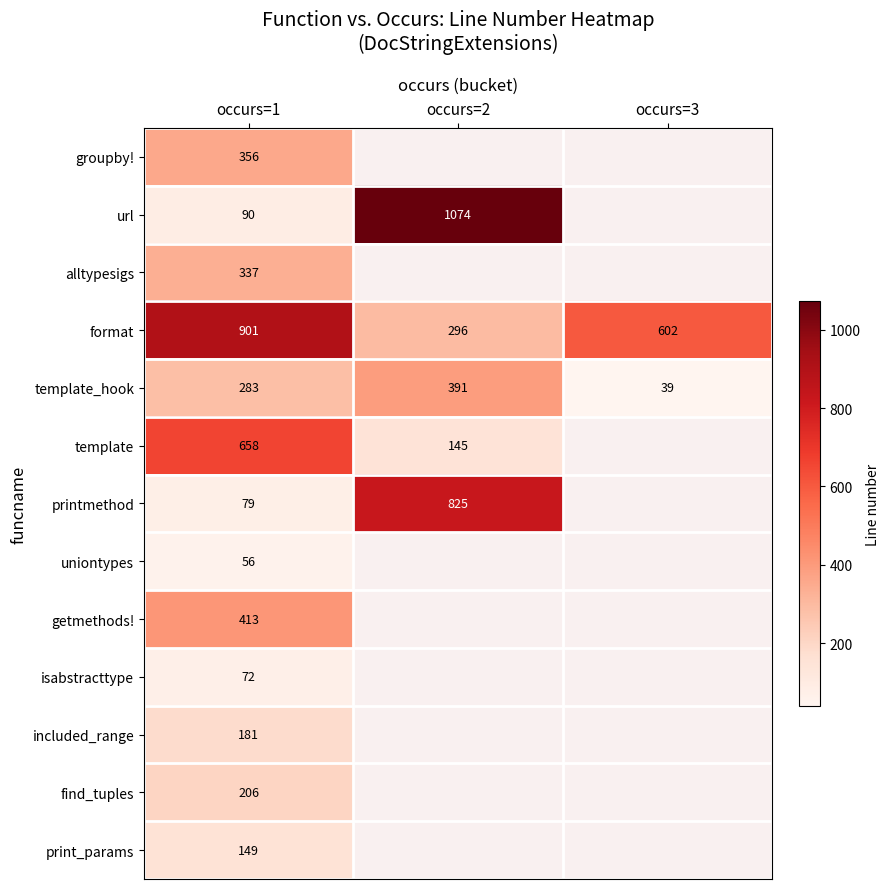

At which label does template_hook reach its peak?

occurs=2